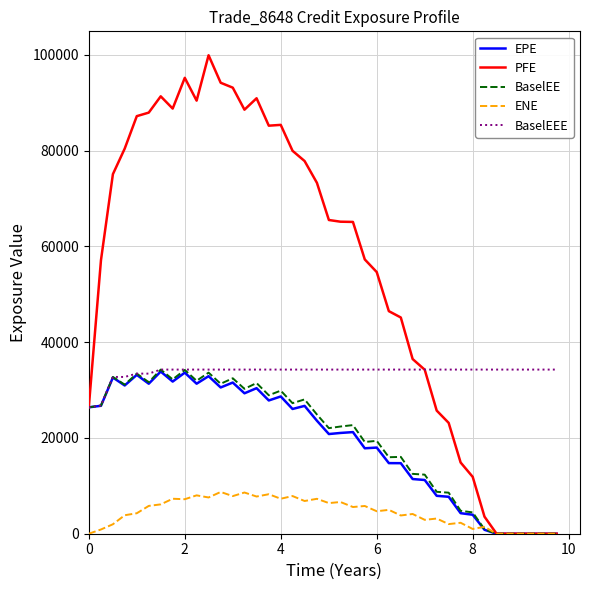

What is the greatest value displayed?

99899.4